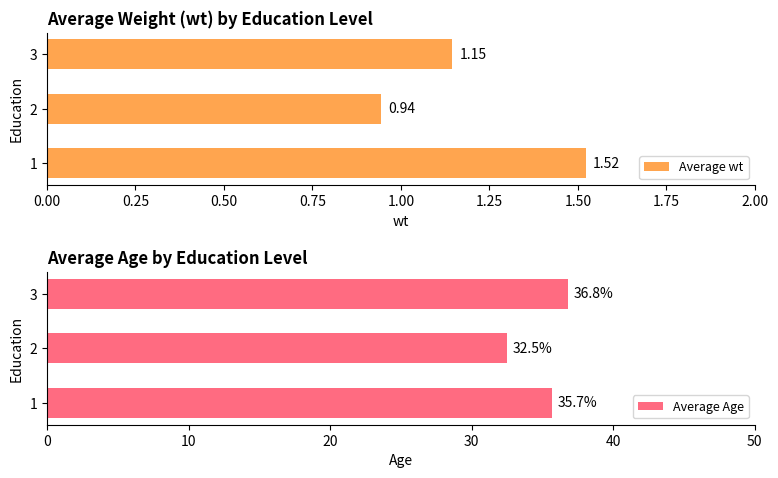

What is the highest value of the Average Age series?

36.8